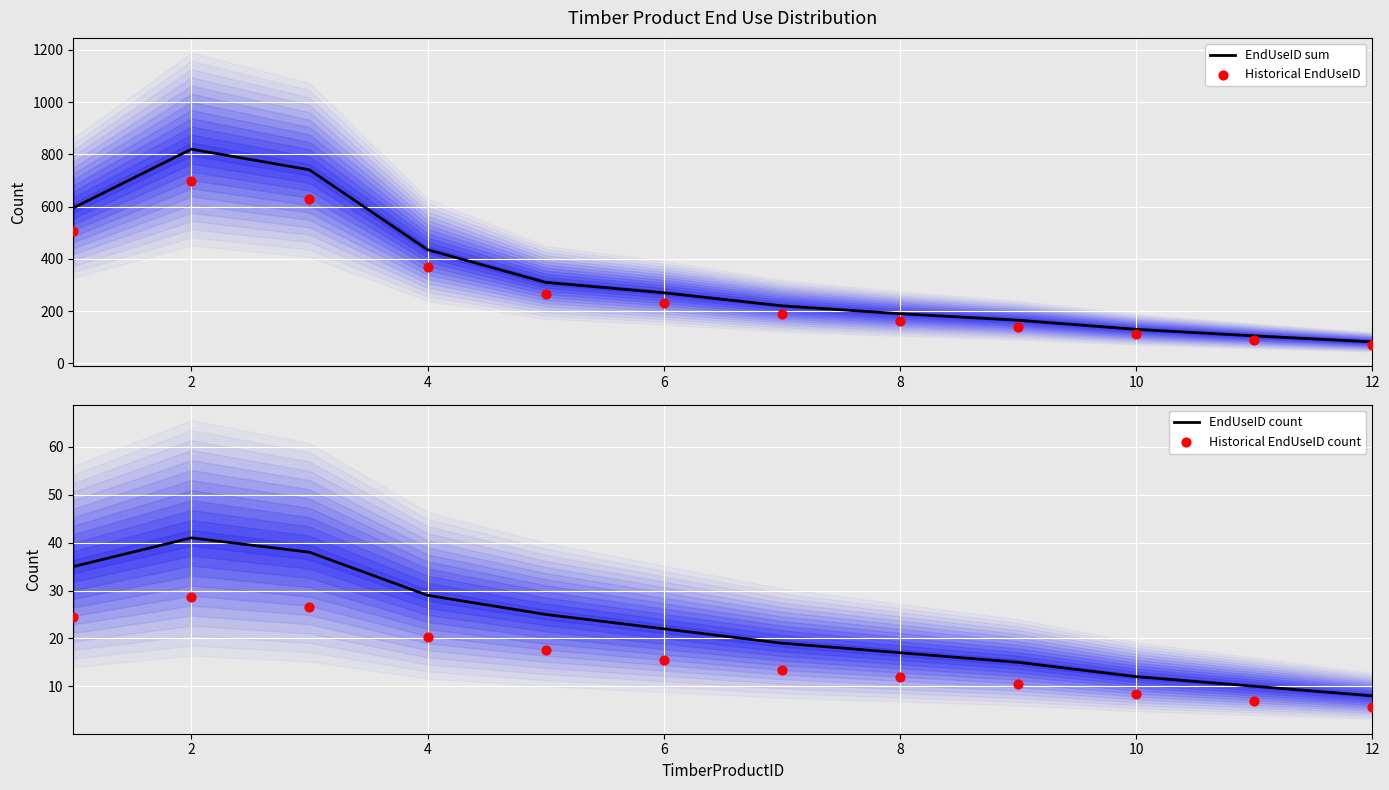

Which series reaches the maximum Y coordinate?

EndUseID sum